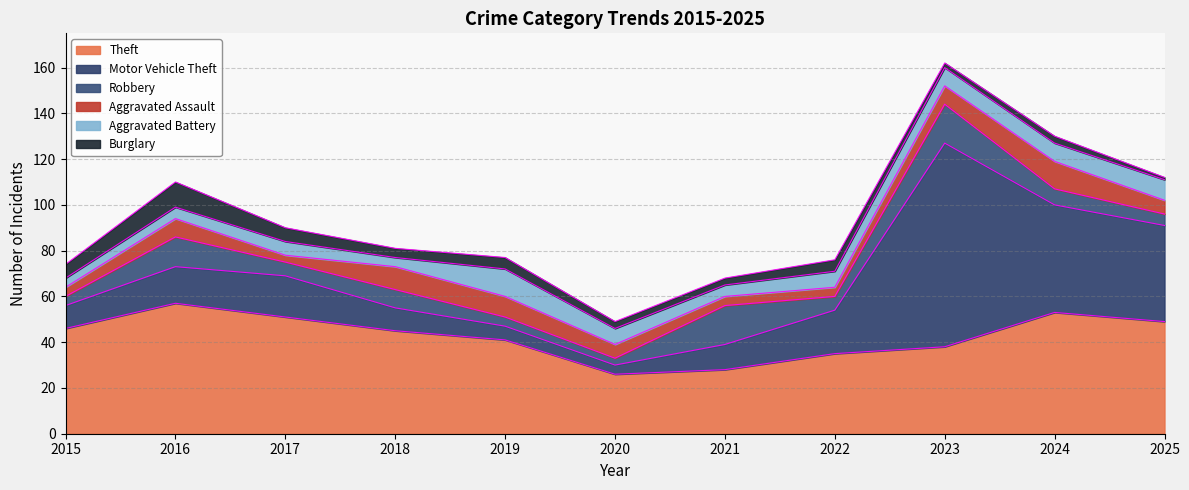

What is the difference between the Motor Vehicle Theft values at 2022 and 2025?

23